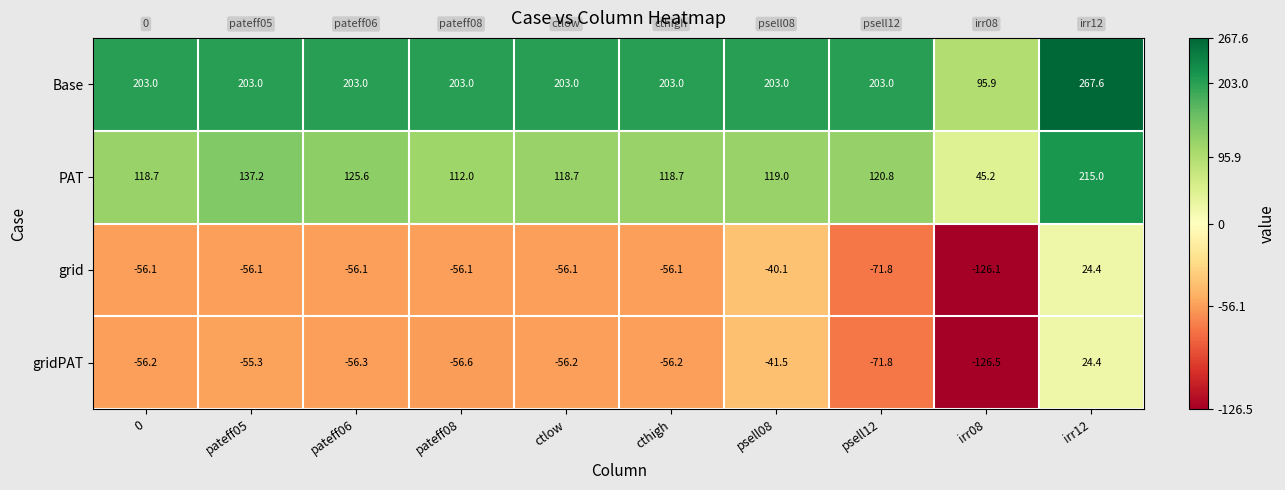

Which series has the widest spread of values?

Base